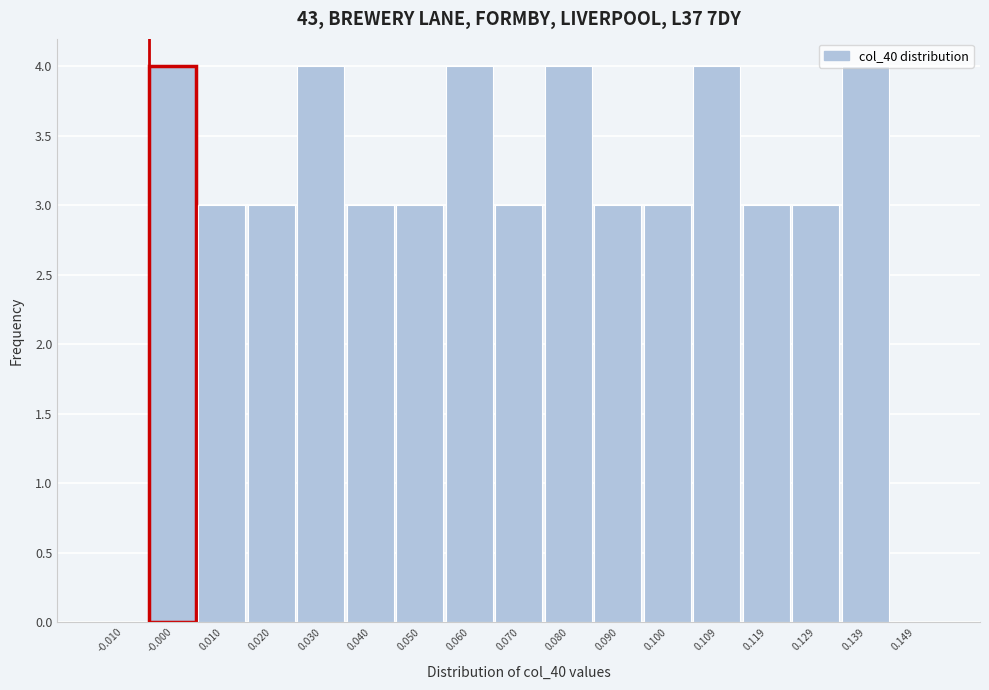

Is it true that the value at 0.050 is 3?

True